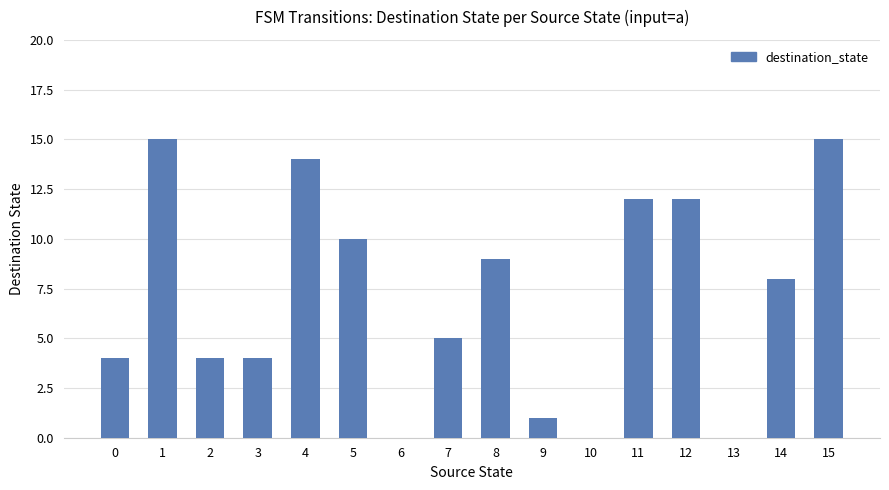

What is the maximum value shown in the chart?

15